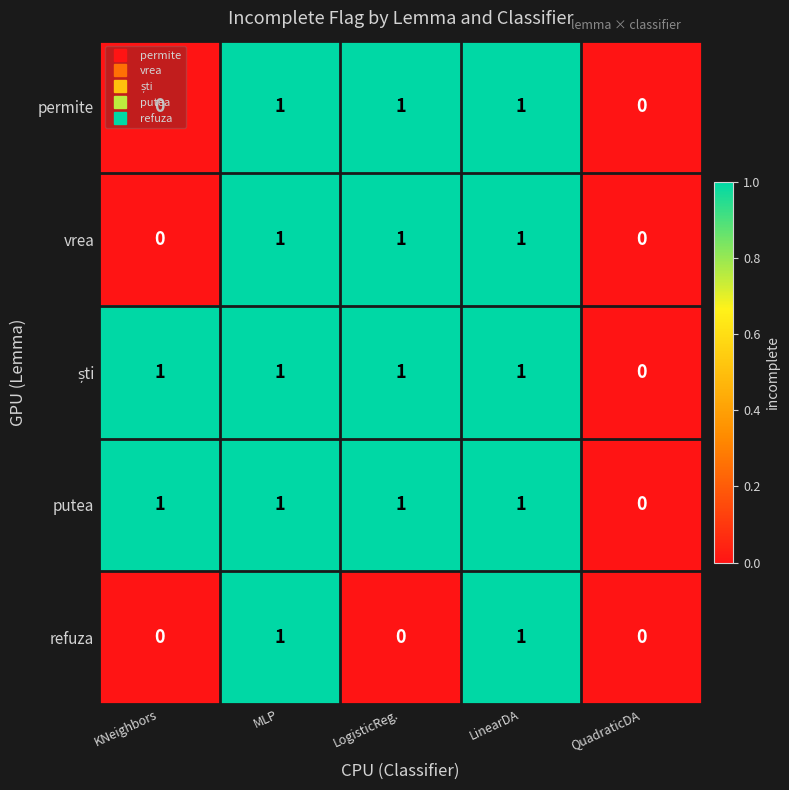

What is the total value across all series at MLP?

5